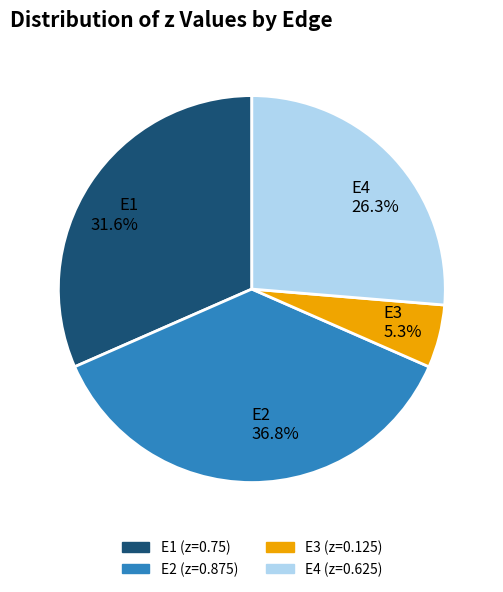

Rank the categories by value from highest to lowest.

E2, E1, E4, E3